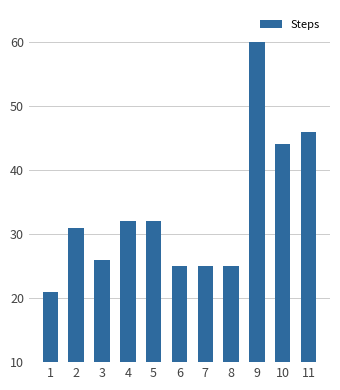

At which category does the chart reach its minimum across all series?

1